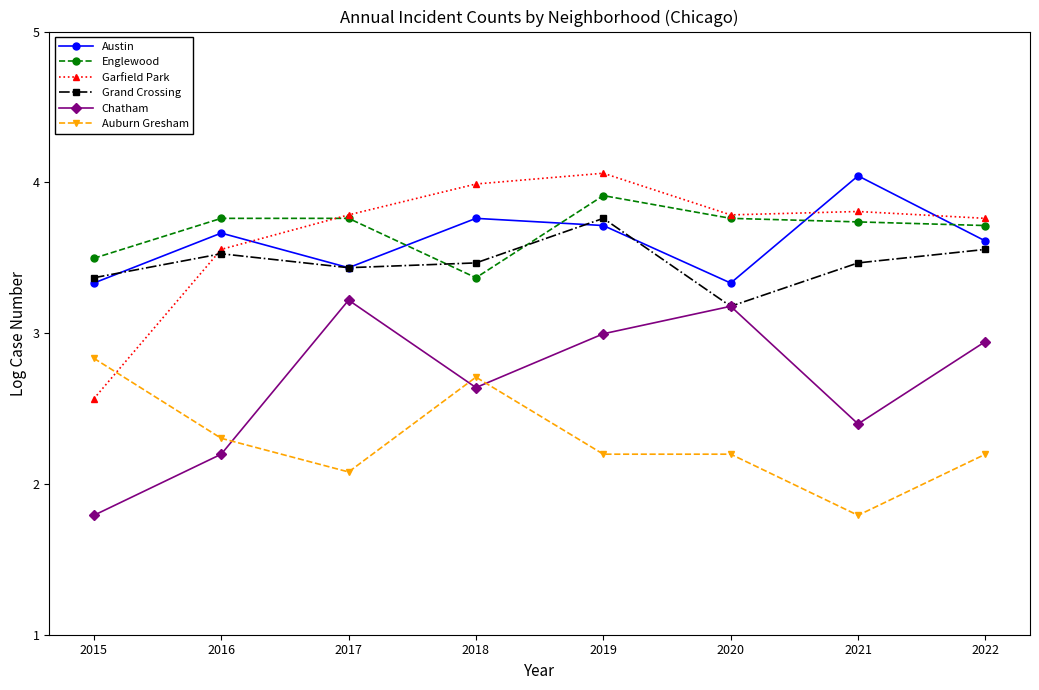

How many lines are shown in the chart?

6